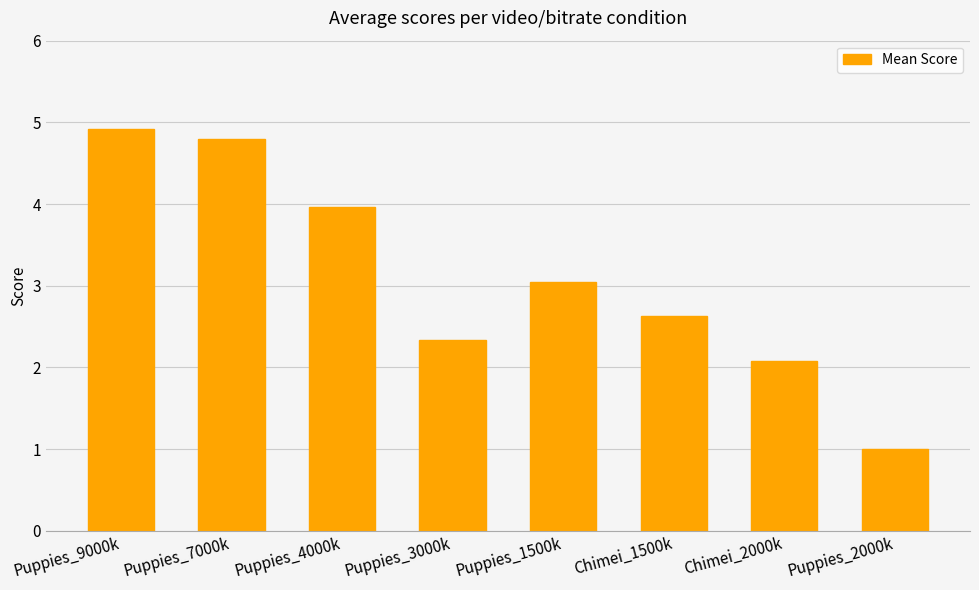

What is the approximate value at Chimei_1500k?

2.6